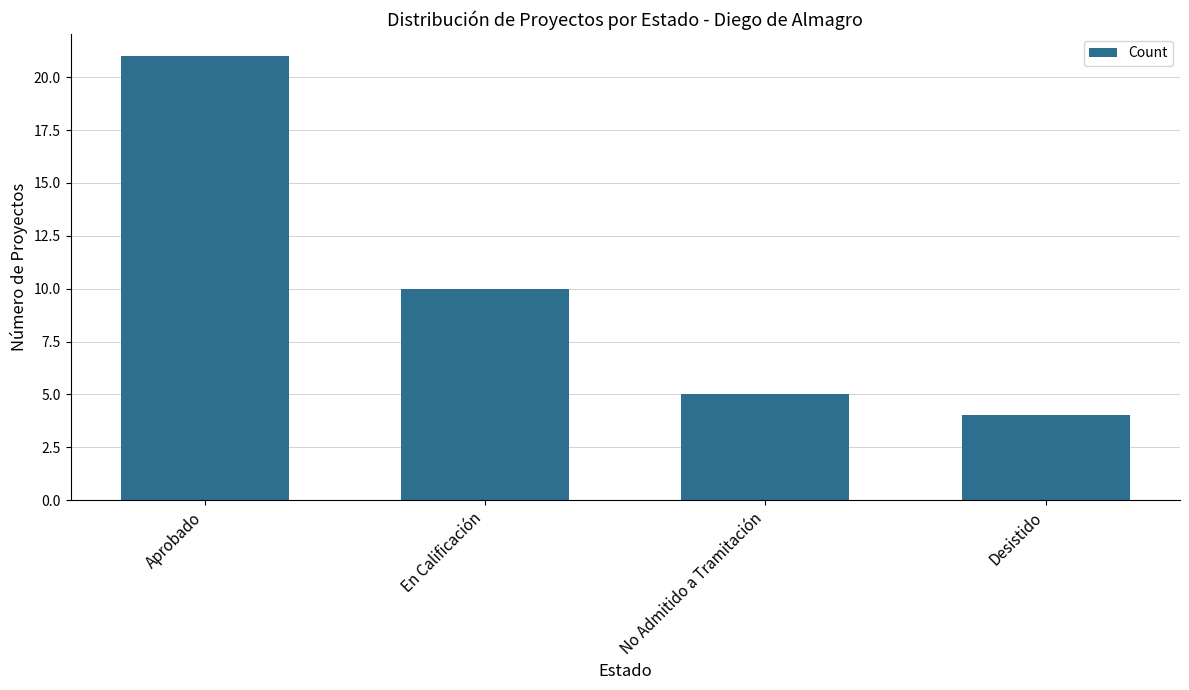

Does the chart contain any negative values?

No